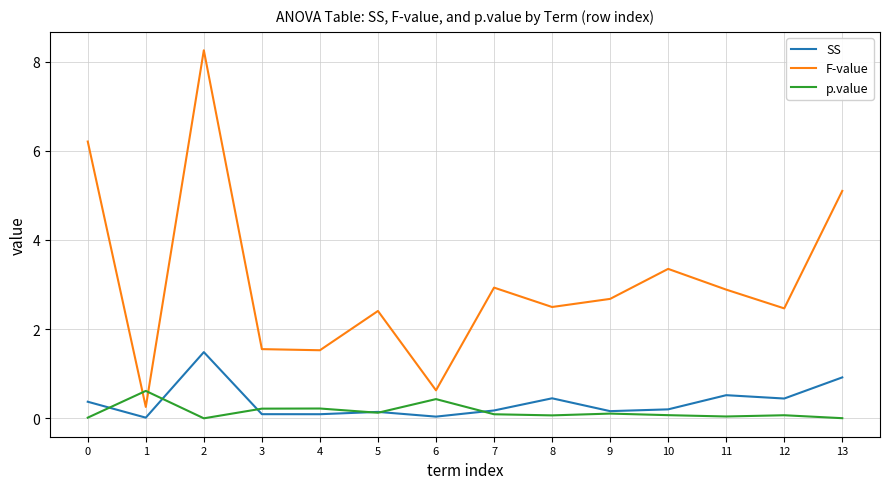

Is the value of F-value at 3 greater than the value of p.value at 4?

Yes